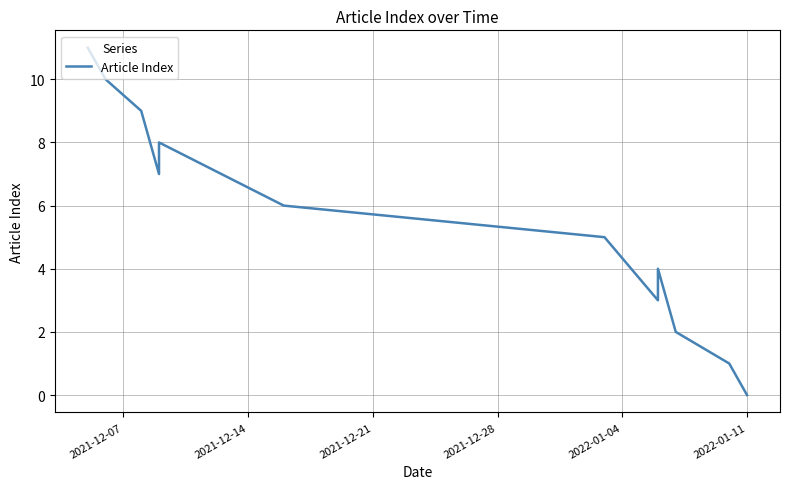

What is the difference between the maximum and second lowest values?

10